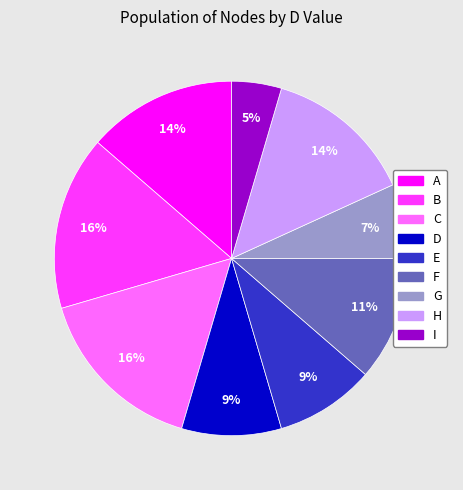

What is the ratio of the value at B to the value at C?

1.0